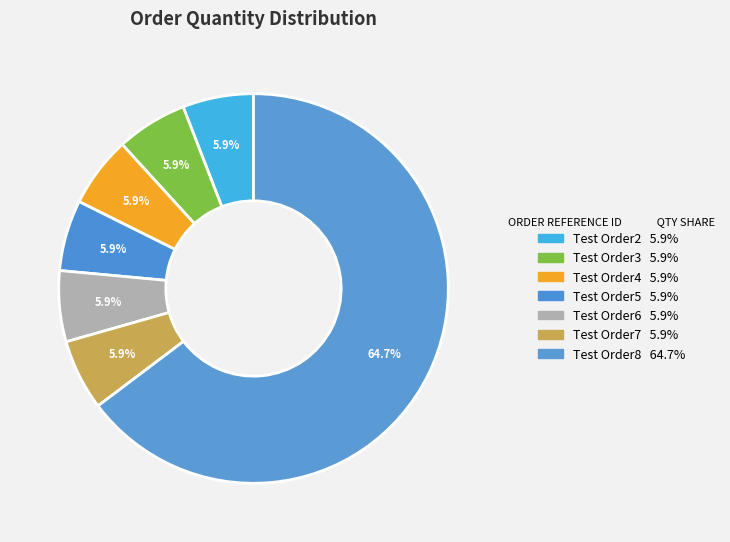

To the nearest percent, what percentage of the pie is Test Order7?

6%